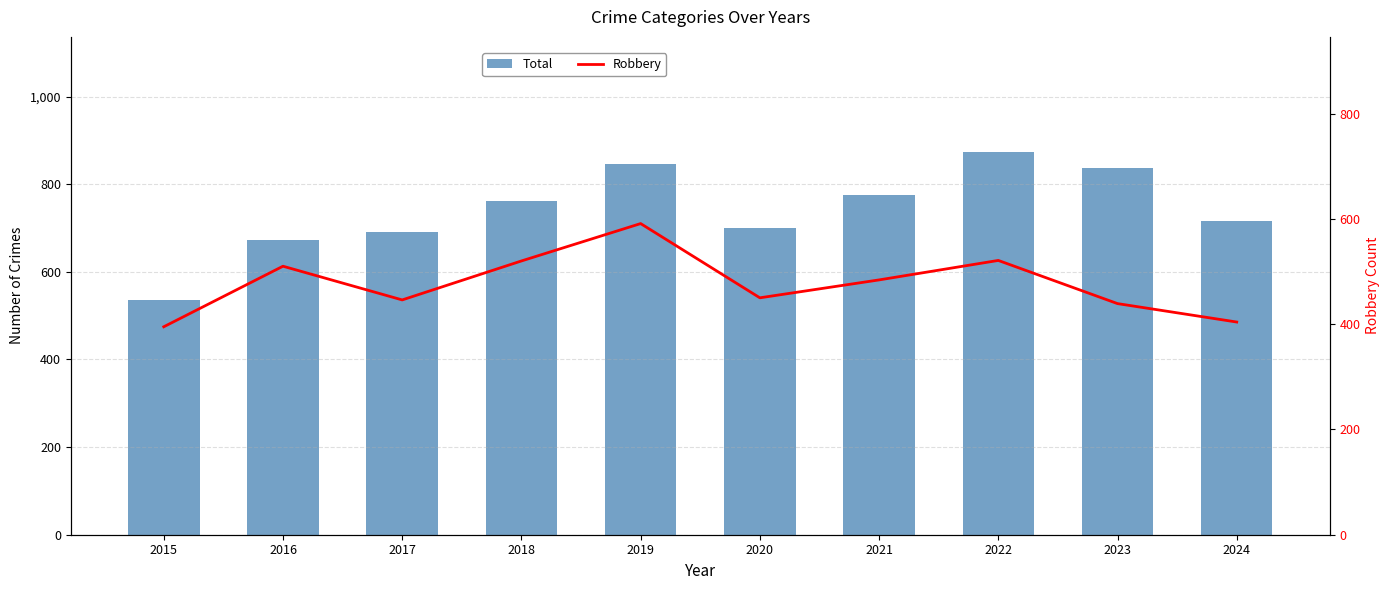

Rank the series by their average value, from lowest to highest.

Robbery, Total